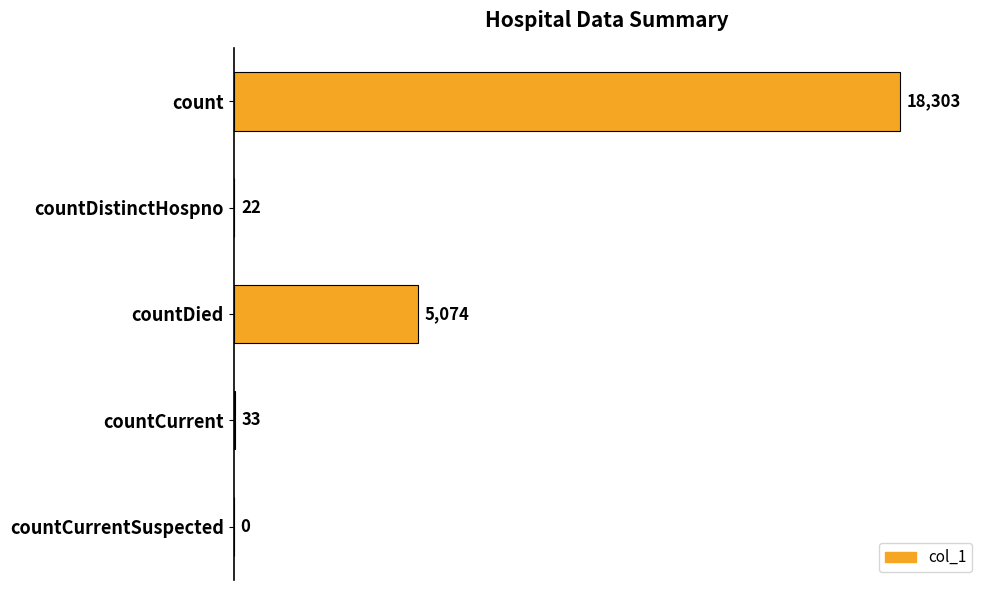

What is the average value?

4686